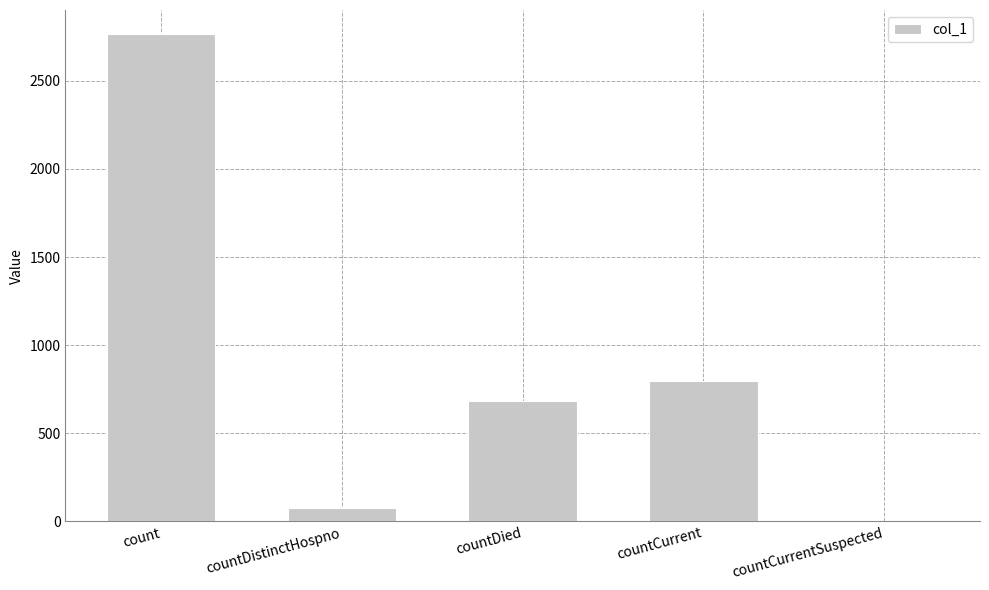

Reading left to right, what are all the values shown in this chart?

2764	74	685	794	0